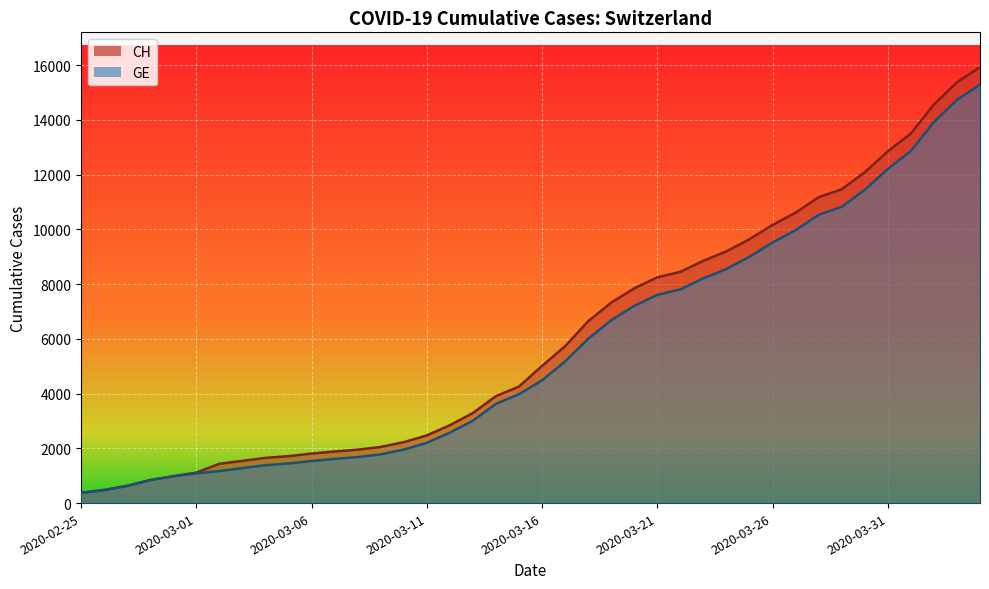

Reading left to right, extract all data points from this chart.

CH: 2020-02-25=375	2020-02-26=479	2020-02-27=630	2020-02-28=840	2020-02-29=981	2020-03-01=1113	2020-03-02=1436	2020-03-03=1544	2020-03-04=1652	2020-03-05=1715	2020-03-06=1809	2020-03-07=1885	2020-03-08=1952	2020-03-09=2051	2020-03-10=2226	2020-03-11=2472	2020-03-12=2845	2020-03-13=3291	2020-03-14=3908	2020-03-15=4259	2020-03-16=5012	2020-03-17=5731	2020-03-18=6644	2020-03-19=7323	2020-03-20=7847	2020-03-21=8249	2020-03-22=8449	2020-03-23=8855	2020-03-24=9196	2020-03-25=9642	2020-03-26=10162	2020-03-27=10613	2020-03-28=11175	2020-03-29=11467	2020-03-30=12086	2020-03-31=12852	2020-04-01=13505	2020-04-02=14561	2020-04-03=15375	2020-04-04=15926
GE: 2020-02-25=375	2020-02-26=479	2020-02-27=630	2020-02-28=840	2020-02-29=981	2020-03-01=1083	2020-03-02=1171	2020-03-03=1278	2020-03-04=1384	2020-03-05=1447	2020-03-06=1538	2020-03-07=1614	2020-03-08=1681	2020-03-09=1780	2020-03-10=1955	2020-03-11=2201	2020-03-12=2574	2020-03-13=3010	2020-03-14=3627	2020-03-15=3978	2020-03-16=4485	2020-03-17=5174	2020-03-18=6002	2020-03-19=6681	2020-03-20=7205	2020-03-21=7607	2020-03-22=7807	2020-03-23=8213	2020-03-24=8554	2020-03-25=9000	2020-03-26=9520	2020-03-27=9971	2020-03-28=10533	2020-03-29=10825	2020-03-30=11444	2020-03-31=12210	2020-04-01=12863	2020-04-02=13919	2020-04-03=14733	2020-04-04=15284